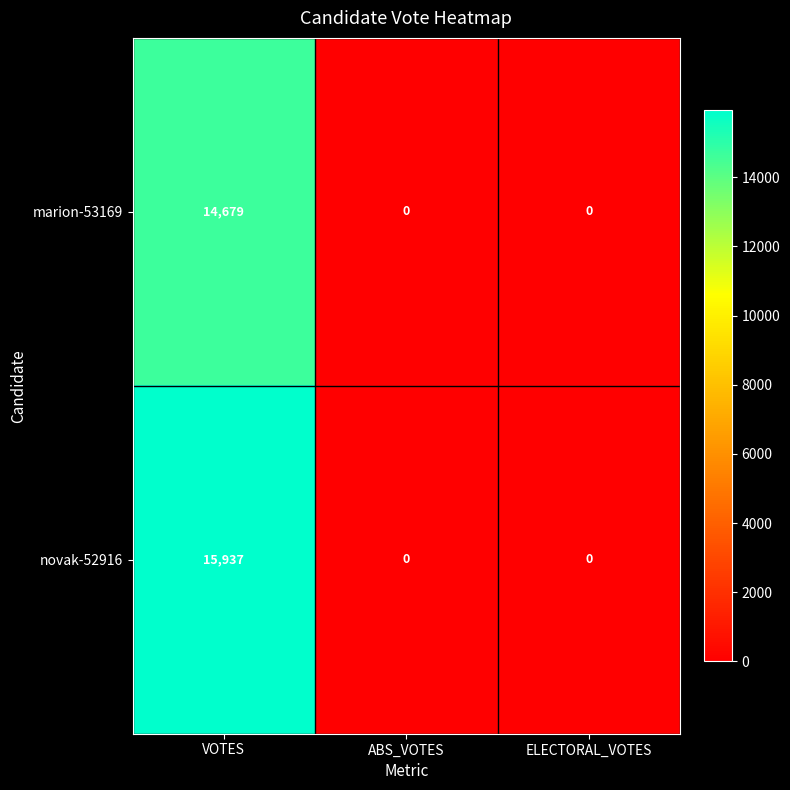

At how many categories does at least one series exceed 5206?

1